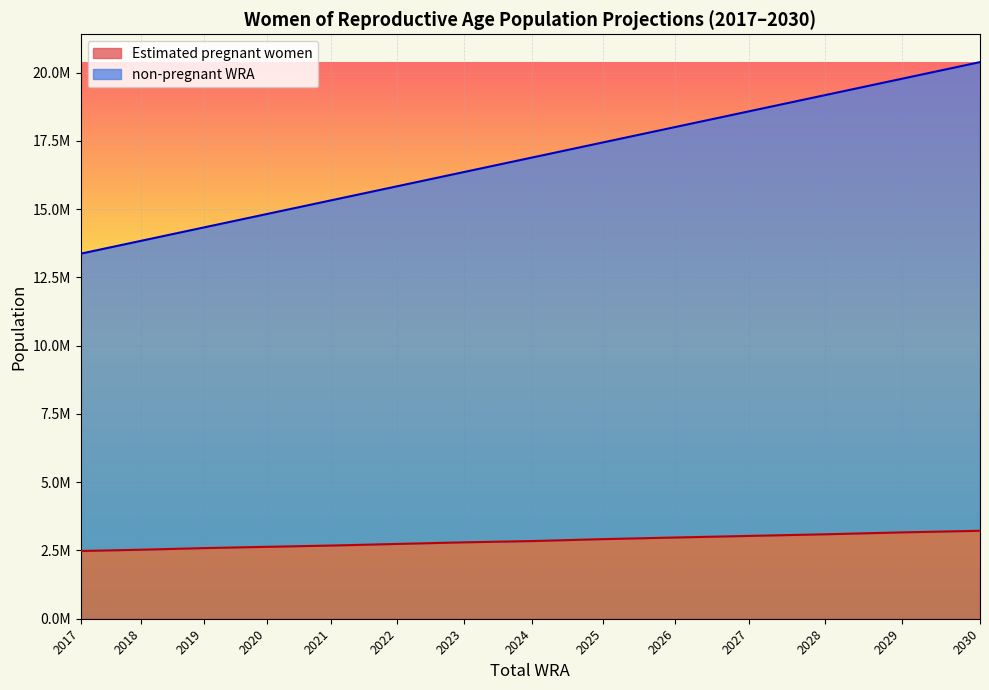

What is the difference between the non-pregnant WRA values at 2021 and 2029?

4449604.0